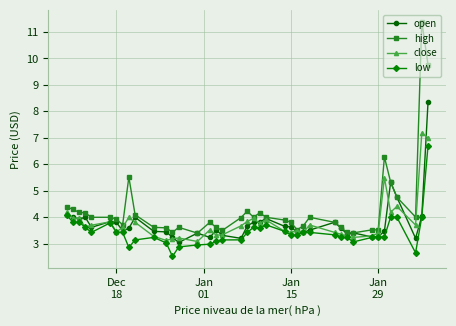

True or false: low has more than 1 points higher than both neighbors.

True